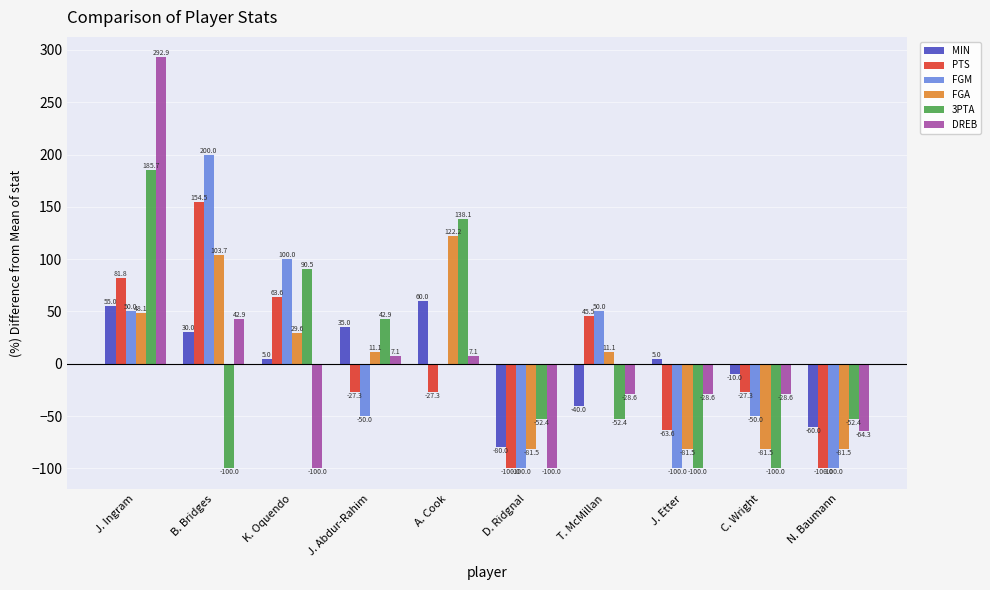

Where does the 3PTA series first go above -52?

J. Ingram